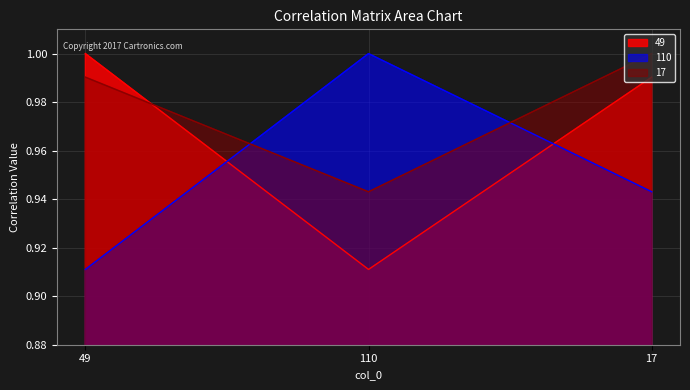

Between 110 and 17, which is larger?

17